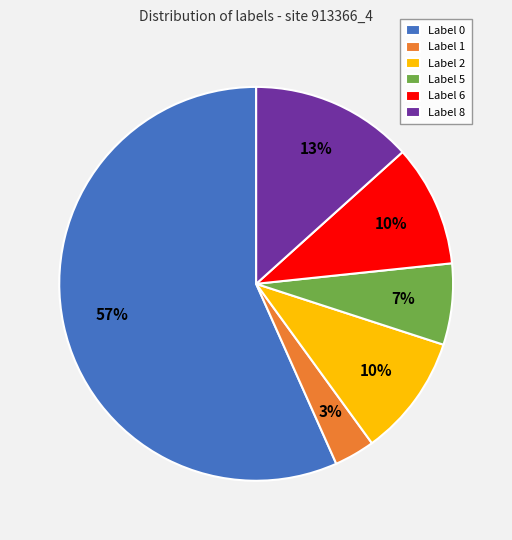

To the nearest percent, what is the difference between the Label 5 and Label 0 slice percentages?

50%